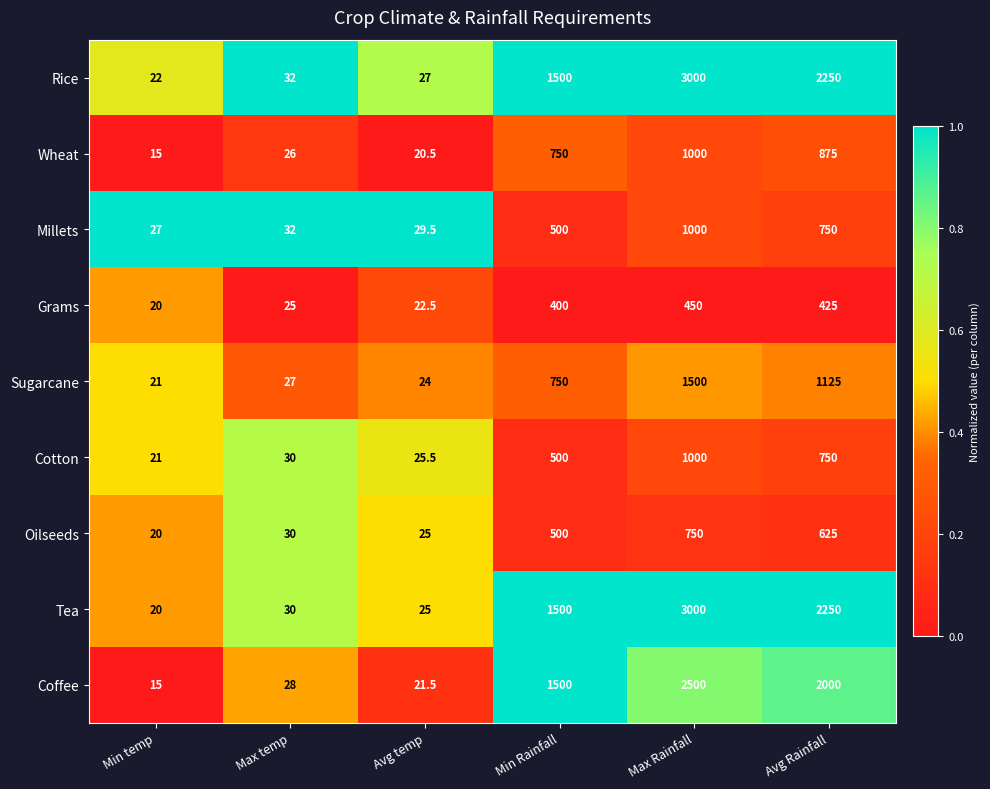

What is the difference between the highest and lowest values at Avg Rainfall?

1825.0